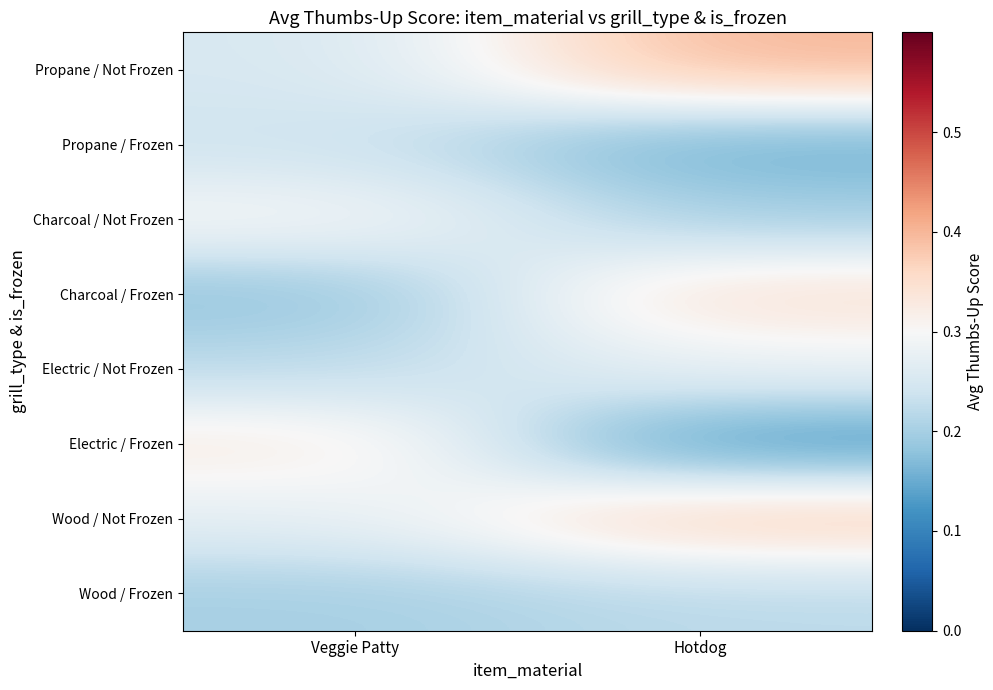

At how many categories does at least one series exceed 0?

2